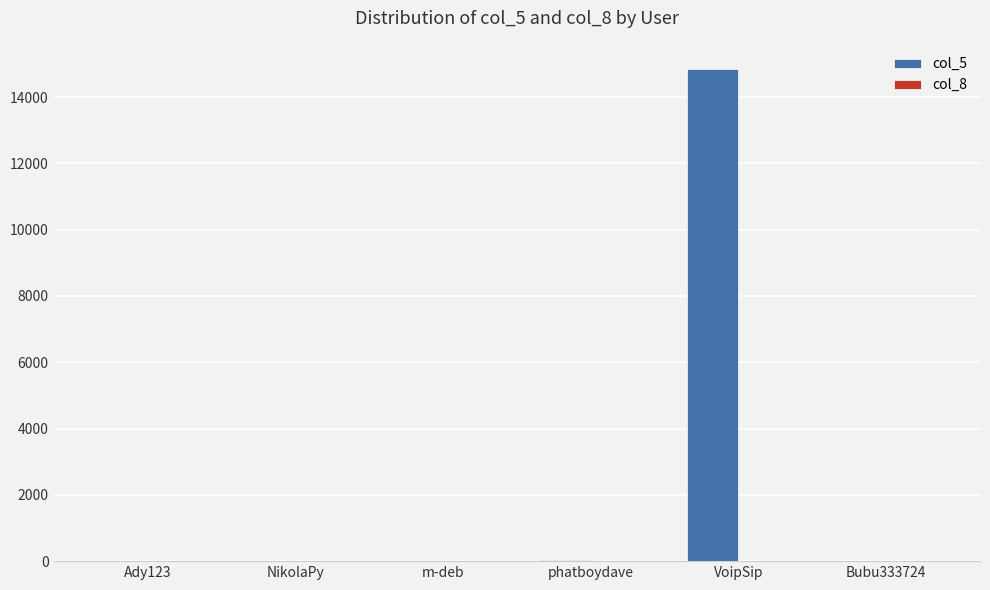

How many groups of bars are there?

6